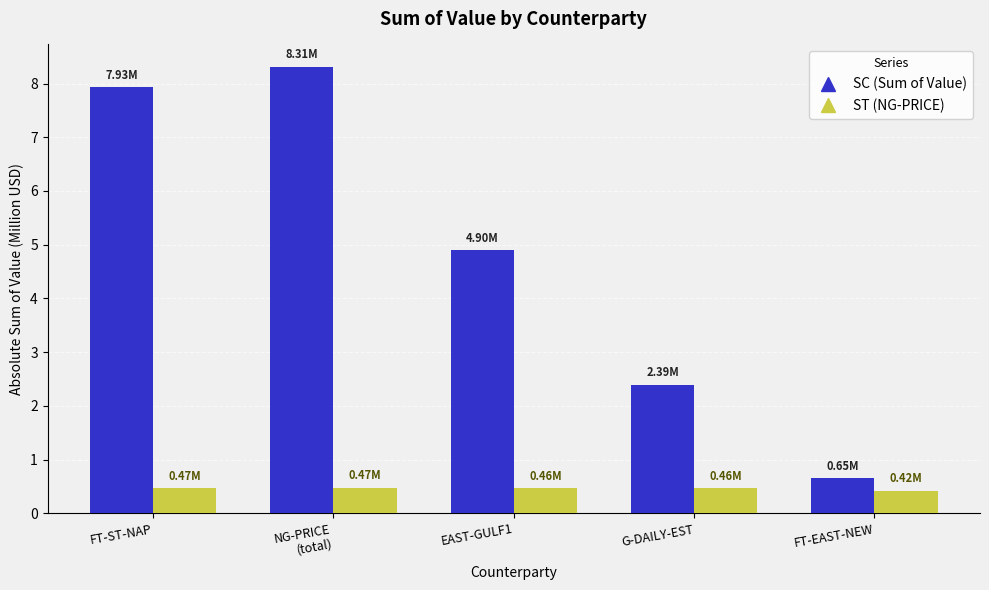

What is the spread (max minus min) of values at G-DAILY-EST?

1.9